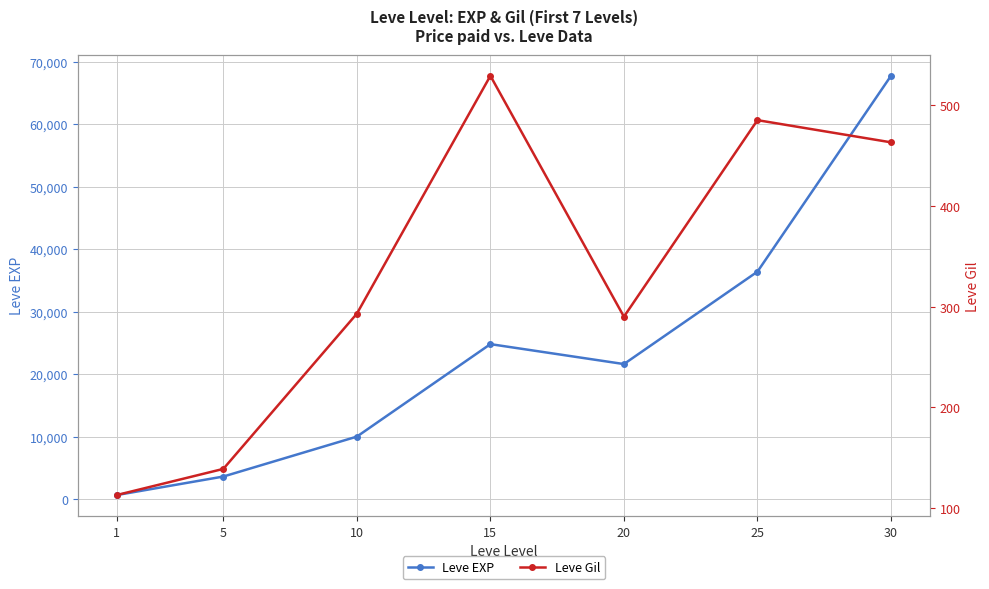

Read the Leve EXP value at 1, to the nearest 100.

600